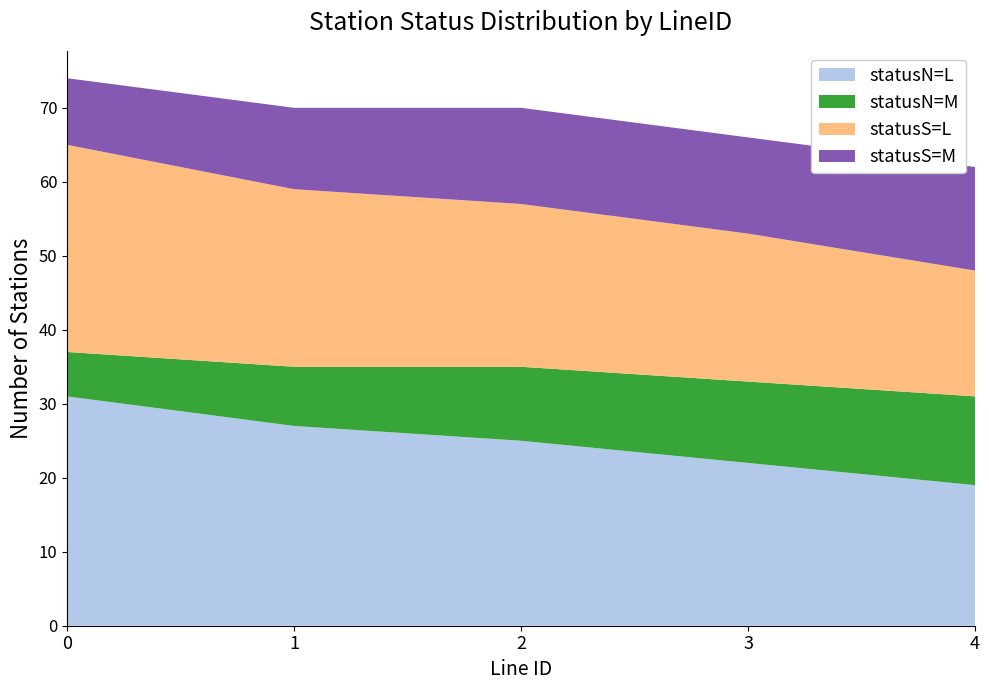

What is the difference between the maximum and minimum values in the statusN=L series?

12